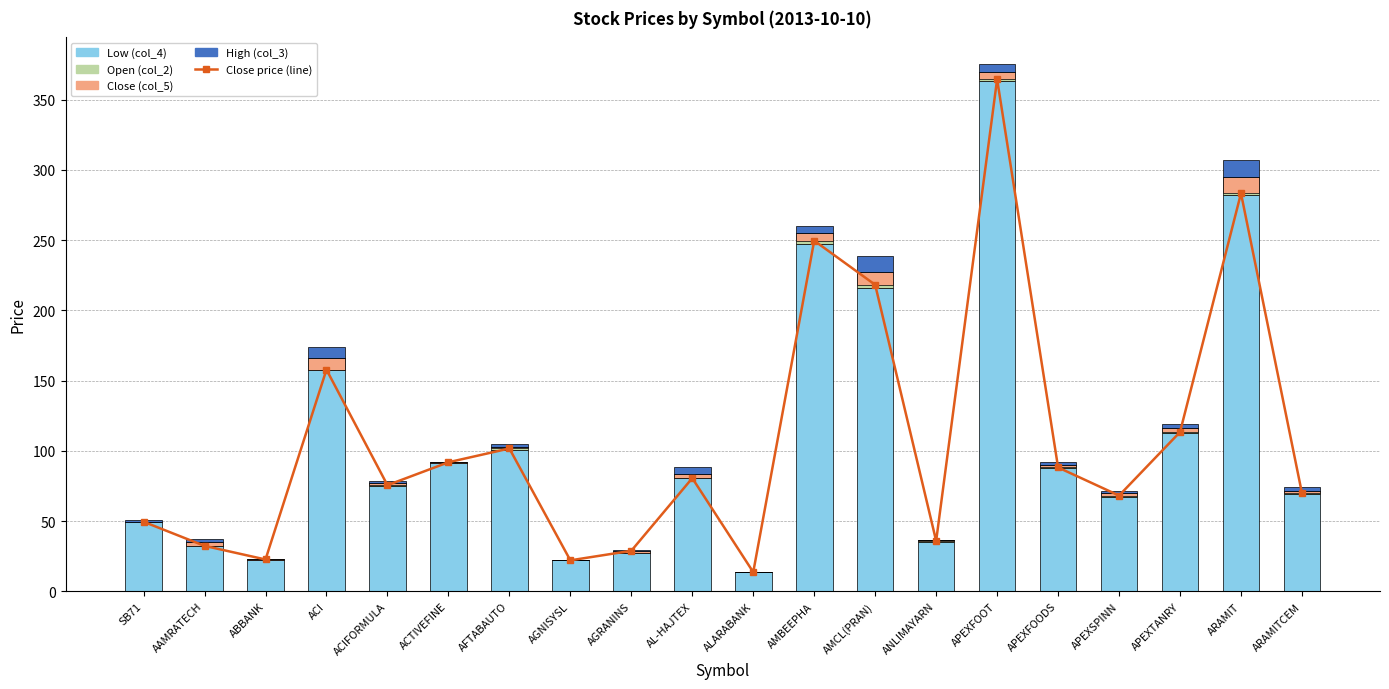

At which category is the sum across all series the highest?

APEXFOOT